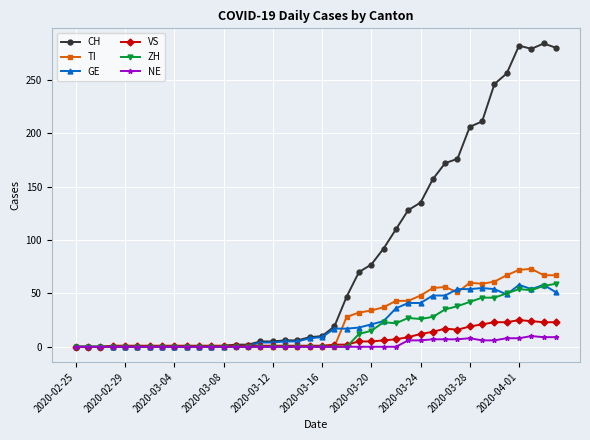

At how many categories does at least one series exceed 146?

11